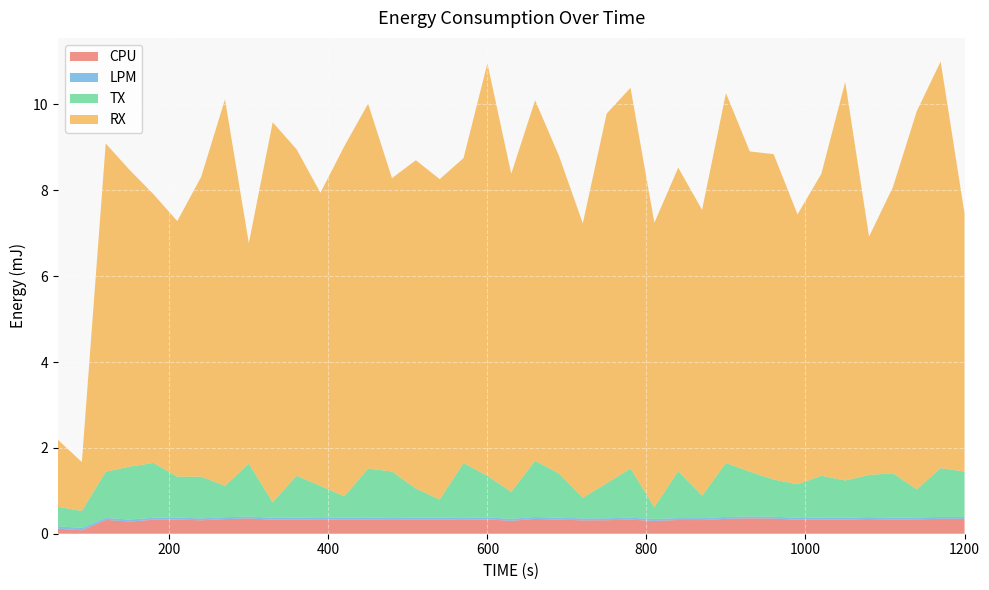

Reading right to left, what are all the values shown in this chart?

CPU: 0.3	0.3	0.3	0.3	0.3	0.3	0.3	0.3	0.4	0.4	0.3	0.3	0.3	0.3	0.3	0.3	0.3	0.3	0.3	0.3	0.3	0.3	0.3	0.3	0.3	0.3	0.3	0.3	0.3	0.3	0.4	0.3	0.3	0.3	0.3	0.3	0.3	0.1	0.1
LPM: 0.0	0.0	0.0	0.0	0.0	0.0	0.0	0.0	0.0	0.0	0.0	0.0	0.0	0.0	0.0	0.0	0.0	0.0	0.0	0.0	0.0	0.0	0.0	0.0	0.0	0.0	0.0	0.0	0.0	0.0	0.0	0.0	0.0	0.0	0.0	0.0	0.0	0.1	0.1
TX: 1.1	1.1	0.7	1.0	1.0	0.9	1.0	0.8	0.9	1.0	1.3	0.5	1.1	0.3	1.1	0.8	0.5	1.0	1.3	0.6	1.0	1.3	0.4	0.7	1.1	1.1	0.5	0.7	1.0	0.4	1.2	0.7	1.0	1.0	1.3	1.2	1.1	0.4	0.5
RX: 6.0	9.5	8.8	6.7	5.6	9.3	7.0	6.3	7.6	7.5	8.6	6.7	7.1	6.6	8.9	8.6	6.4	7.4	8.4	7.4	9.6	7.1	7.5	7.6	6.8	8.5	8.2	6.8	7.6	8.9	5.1	9.0	7.0	6.0	6.3	6.9	7.6	1.1	1.6